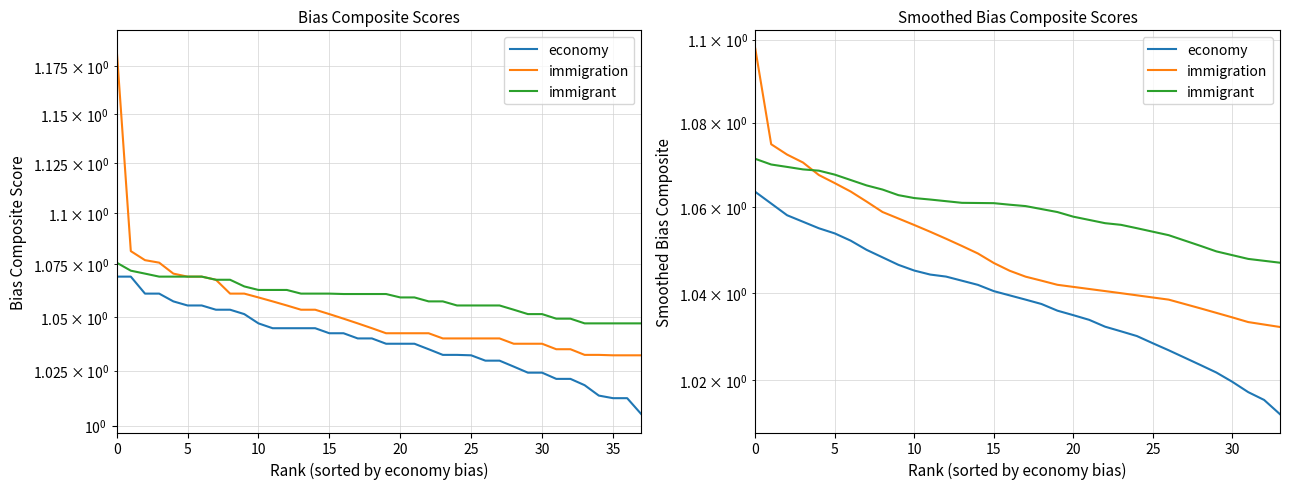

Reading left to right, extract all data points from this chart.

economy: 1.1	1.1	1.1	1.1	1.1	1.1	1.1	1.0	1.0	1.0	1.0	1.0	1.0	1.0	1.0	1.0	1.0	1.0	1.0	1.0	1.0	1.0	1.0	1.0	1.0	1.0	1.0	1.0	1.0	1.0	1.0	1.0	1.0	1.0
immigration: 1.1	1.1	1.1	1.1	1.1	1.1	1.1	1.1	1.1	1.1	1.1	1.1	1.1	1.1	1.0	1.0	1.0	1.0	1.0	1.0	1.0	1.0	1.0	1.0	1.0	1.0	1.0	1.0	1.0	1.0	1.0	1.0	1.0	1.0
immigrant: 1.1	1.1	1.1	1.1	1.1	1.1	1.1	1.1	1.1	1.1	1.1	1.1	1.1	1.1	1.1	1.1	1.1	1.1	1.1	1.1	1.1	1.1	1.1	1.1	1.1	1.1	1.1	1.1	1.1	1.0	1.0	1.0	1.0	1.0